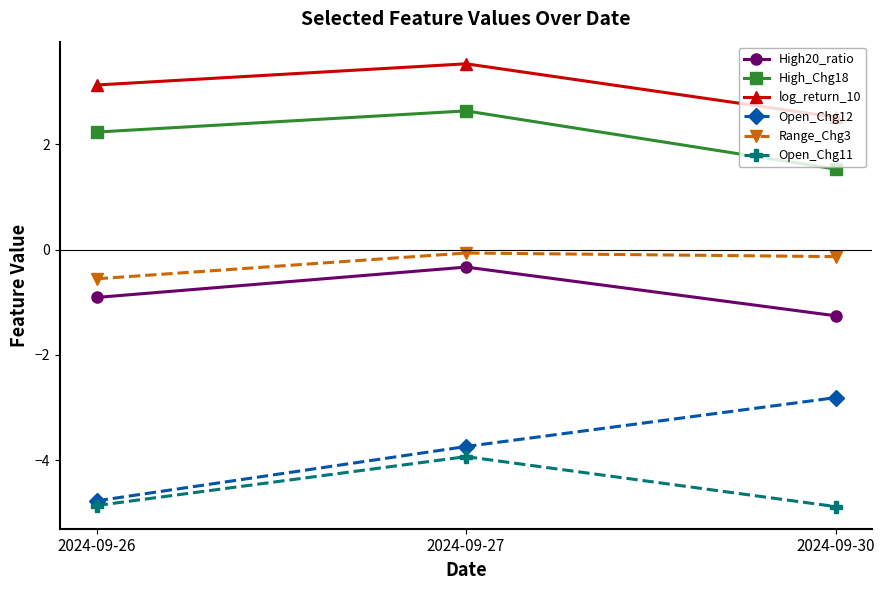

Count the number of data series in this chart.

6